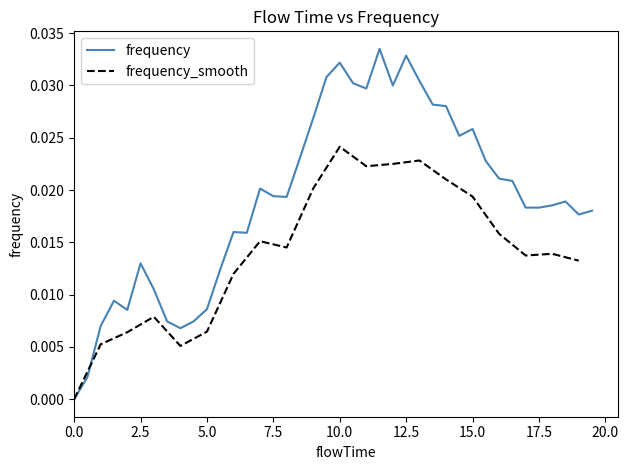

What is the label of the 19th point from the left?

9.0